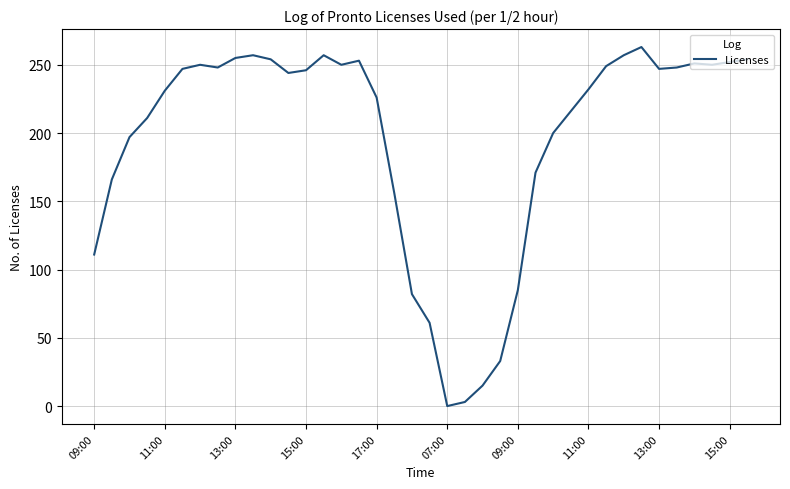

What is the difference between the maximum and minimum values?

263